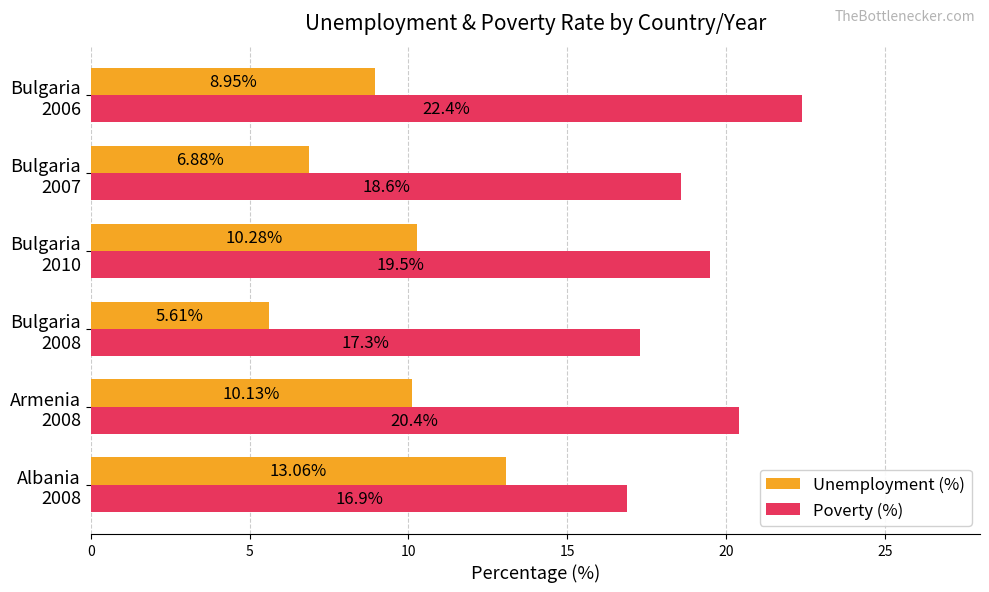

At which category does the chart reach its peak across all series?

Bulgaria
2006